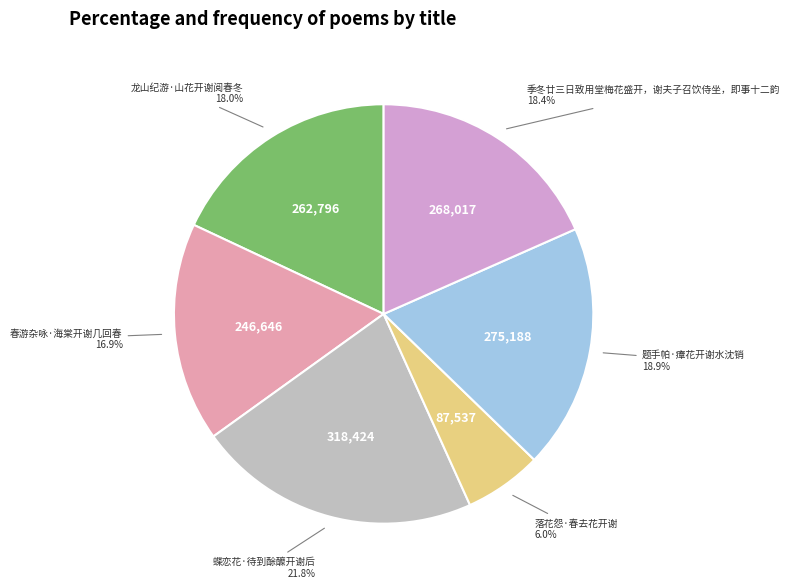

To the nearest percent, what is the difference between the largest and smallest slice percentages?

16%